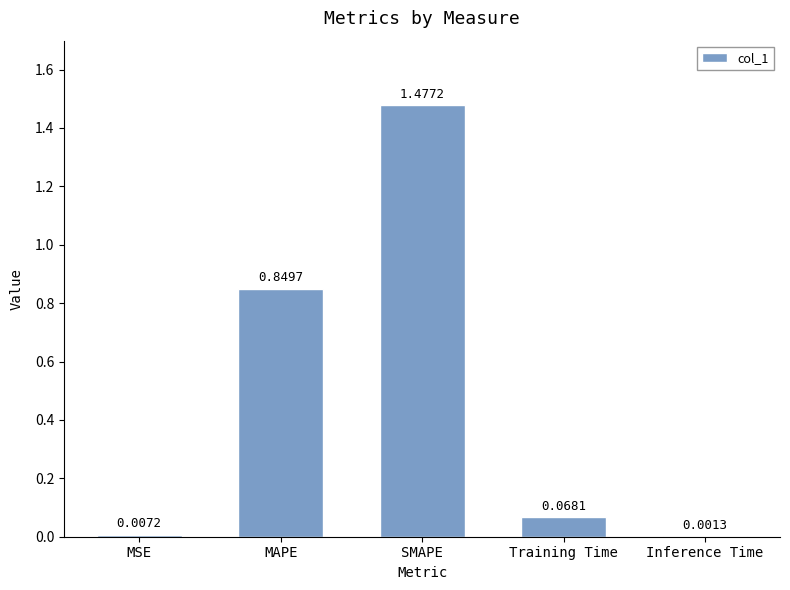

Which has a higher value, SMAPE or MSE?

SMAPE